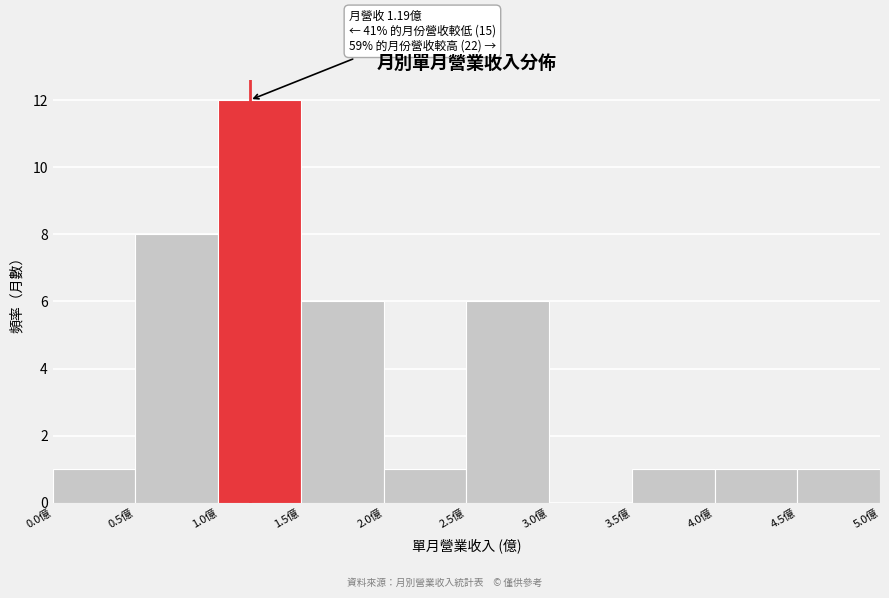

Which range on the x-axis has the tallest bar?

1.0 to 1.5